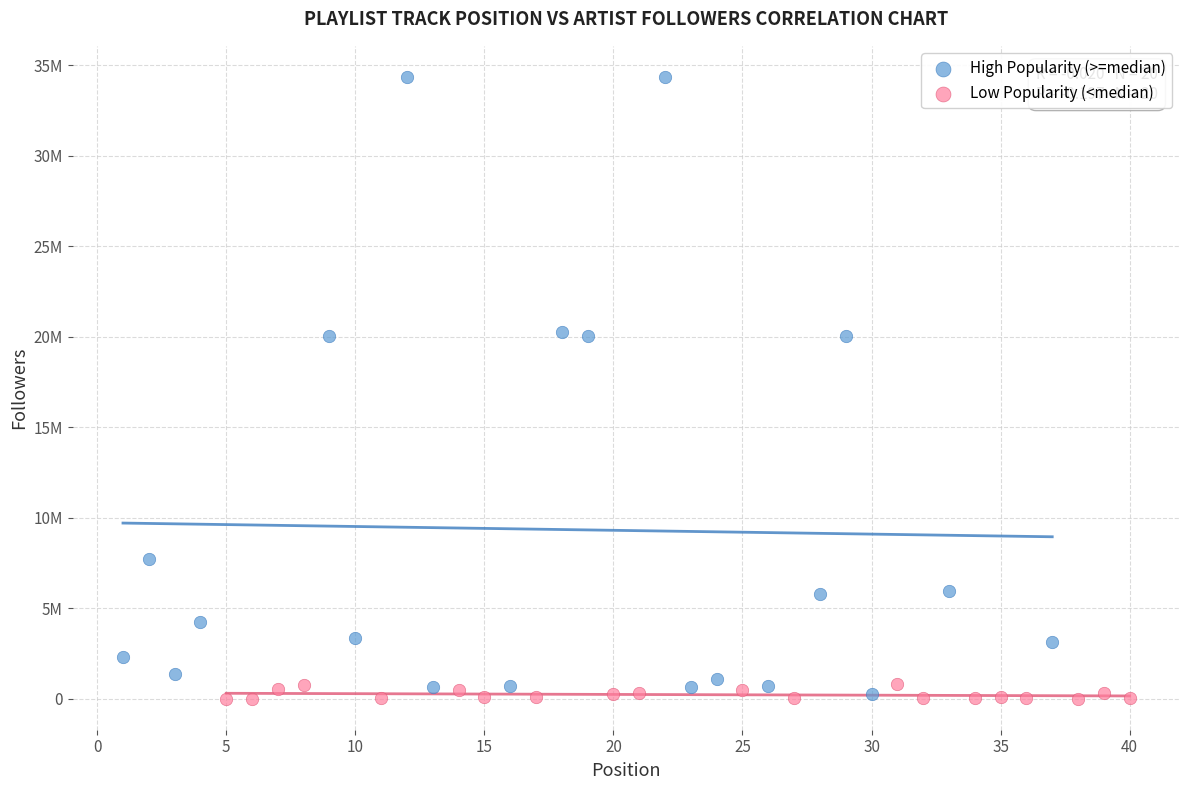

Which series contains the highest Y value?

High Popularity (>=median)